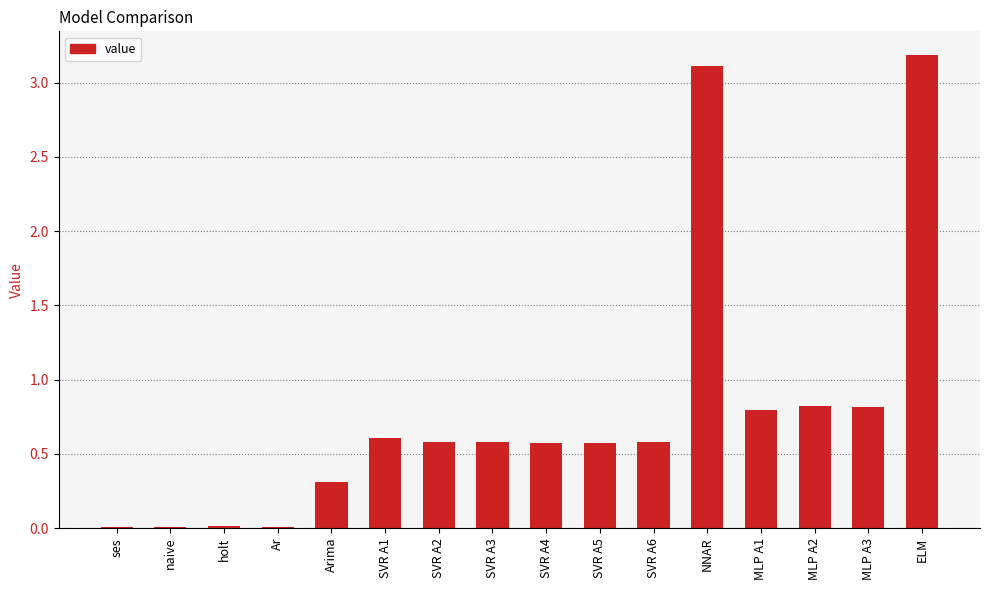

Which category has the highest value across all series?

ELM